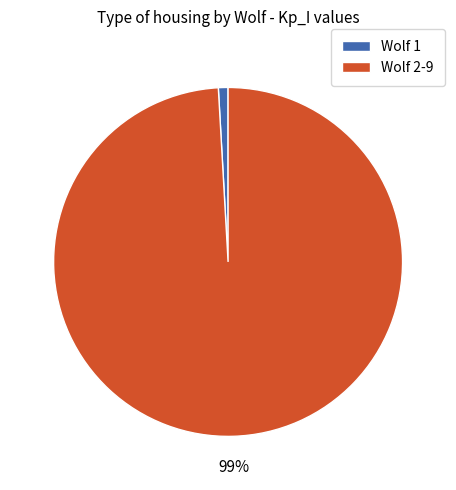

To the nearest percent, what is the difference between the largest and smallest slice percentages?

98%